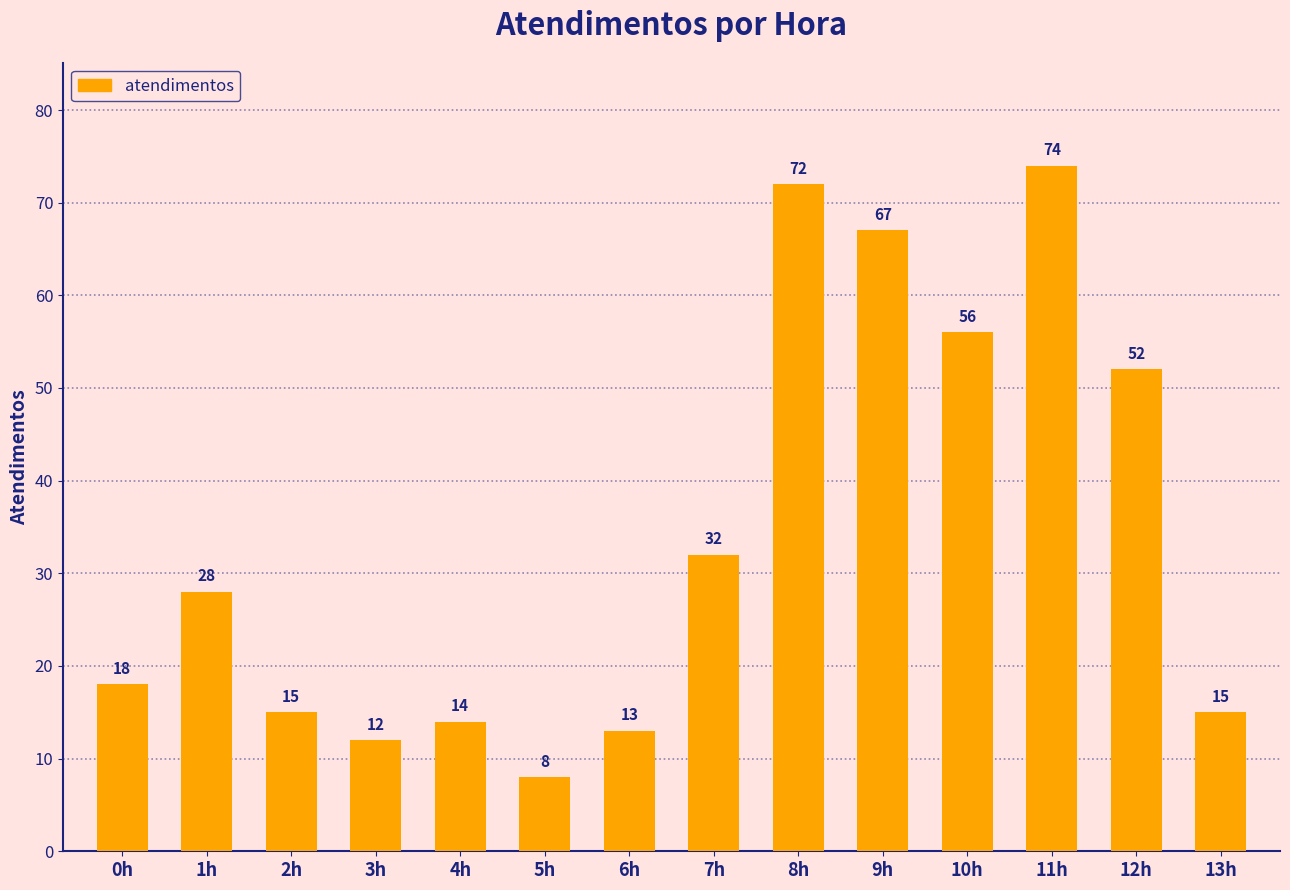

What is the difference between the values at 0h and 5h?

10